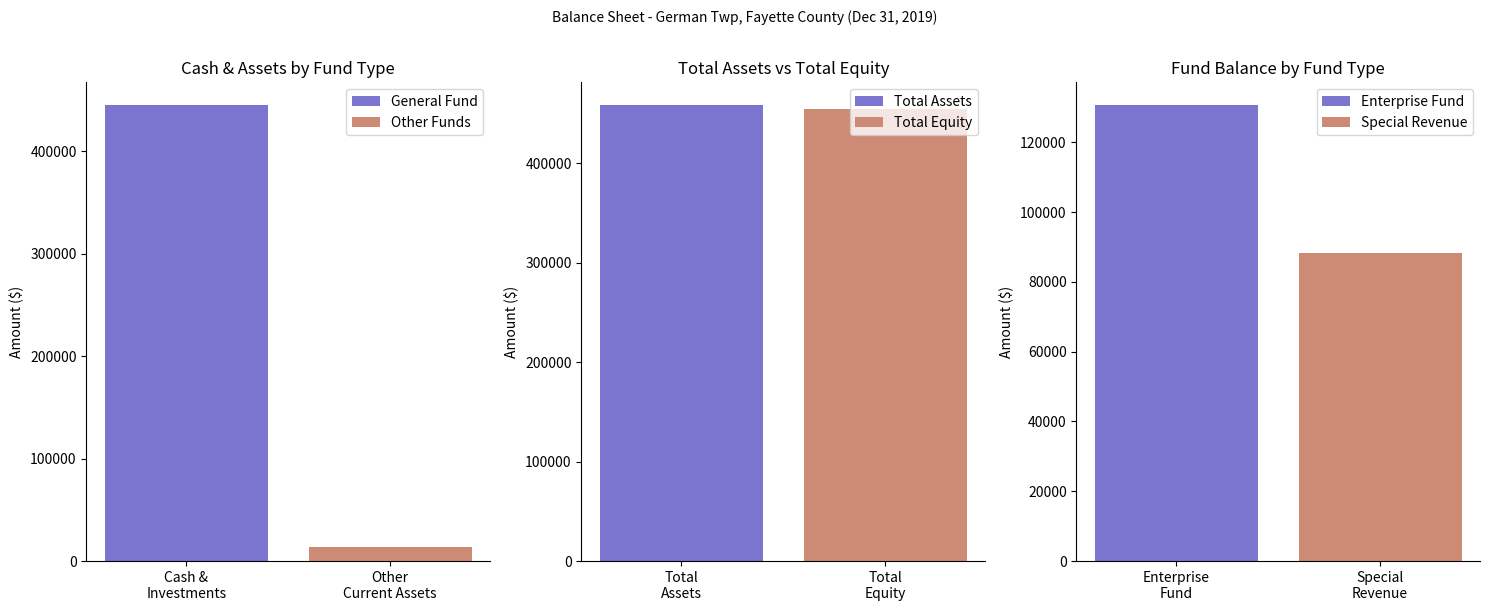

What is the minimum value for Other Funds?

13537